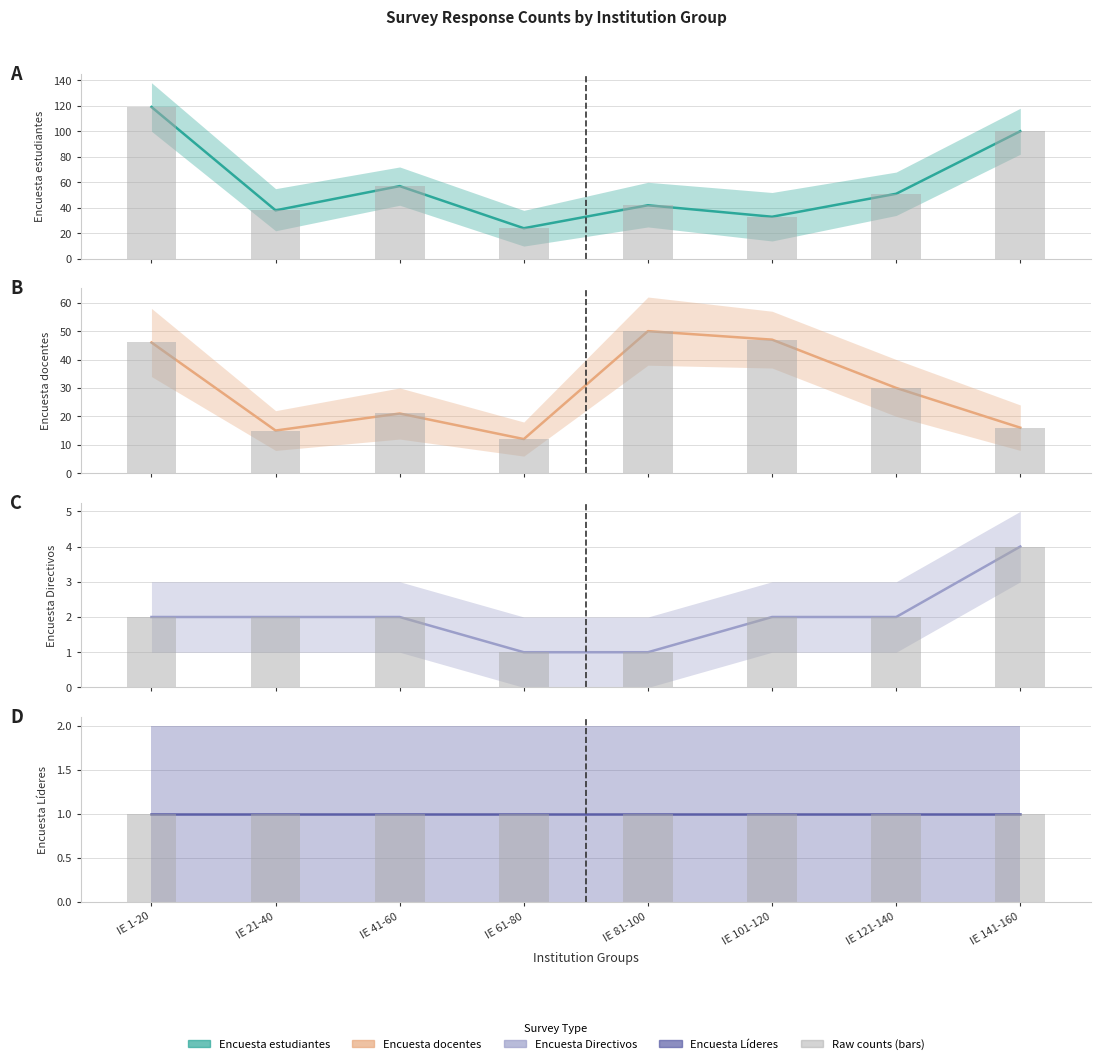

Which has a higher value, IE 81-100 or IE 121-140?

IE 121-140